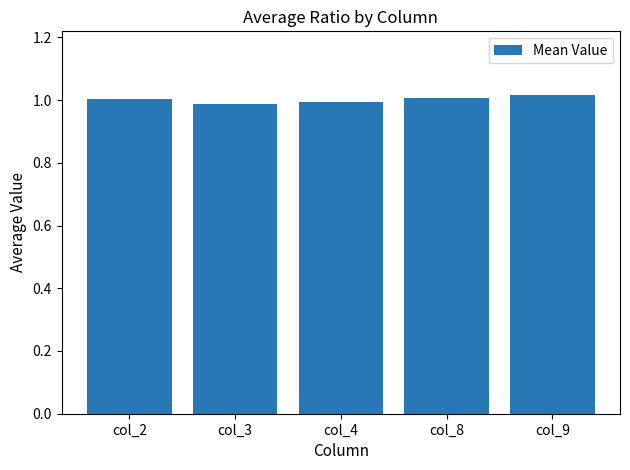

True or false: the data shows 0.2 at col_3.

False